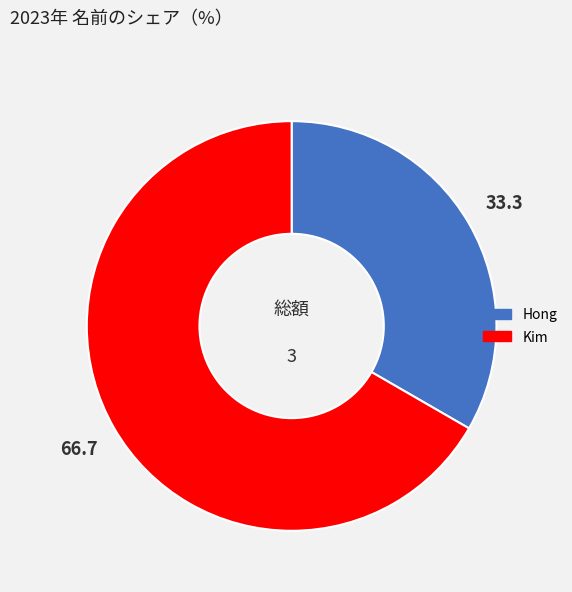

The Hong slice represents 33% of the pie. True or false?

True